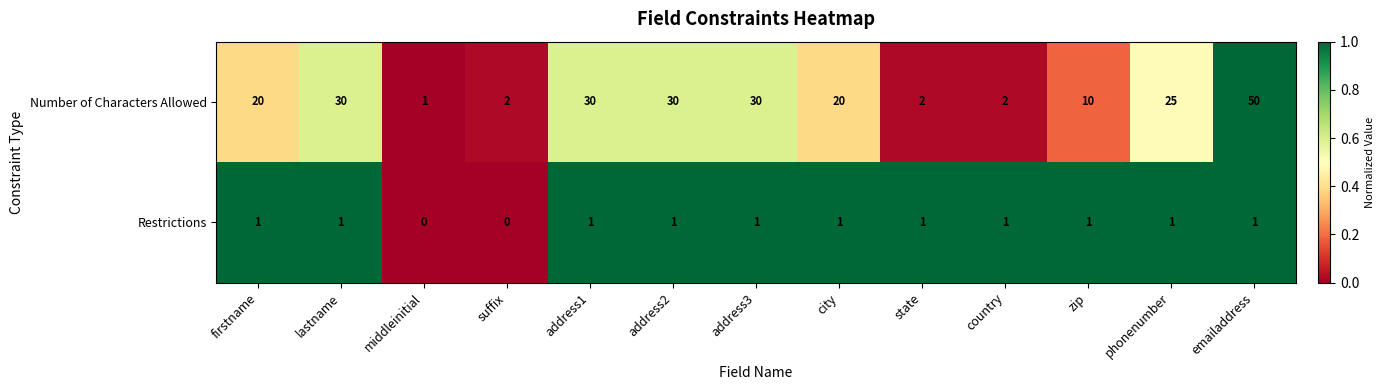

Reading left to right, transcribe all the data shown in this chart.

Number of Characters Allowed: 20	30	1	2	30	30	30	20	2	2	10	25	50
Restrictions: 1	1	0	0	1	1	1	1	1	1	1	1	1